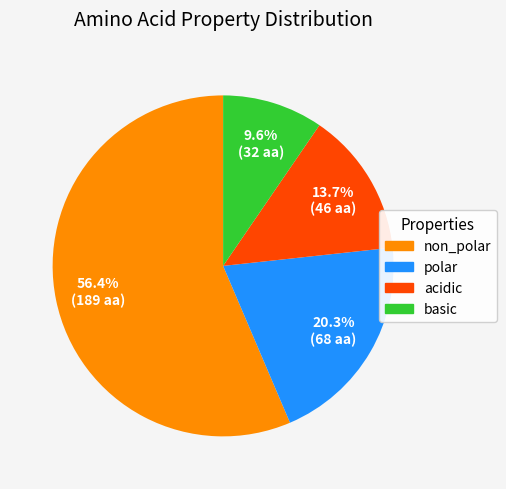

To the nearest percent, what is the average slice percentage?

25%